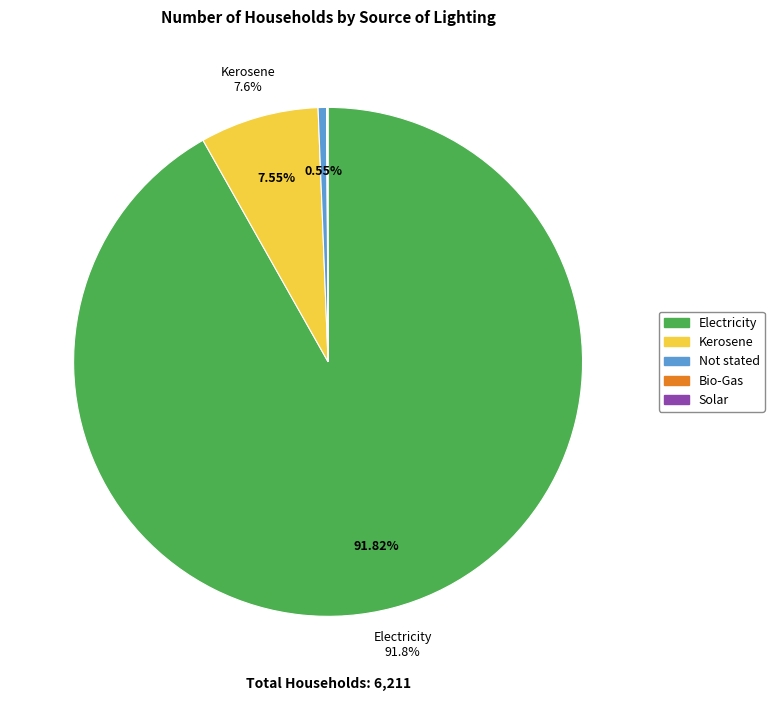

Does any single category account for the majority?

Yes